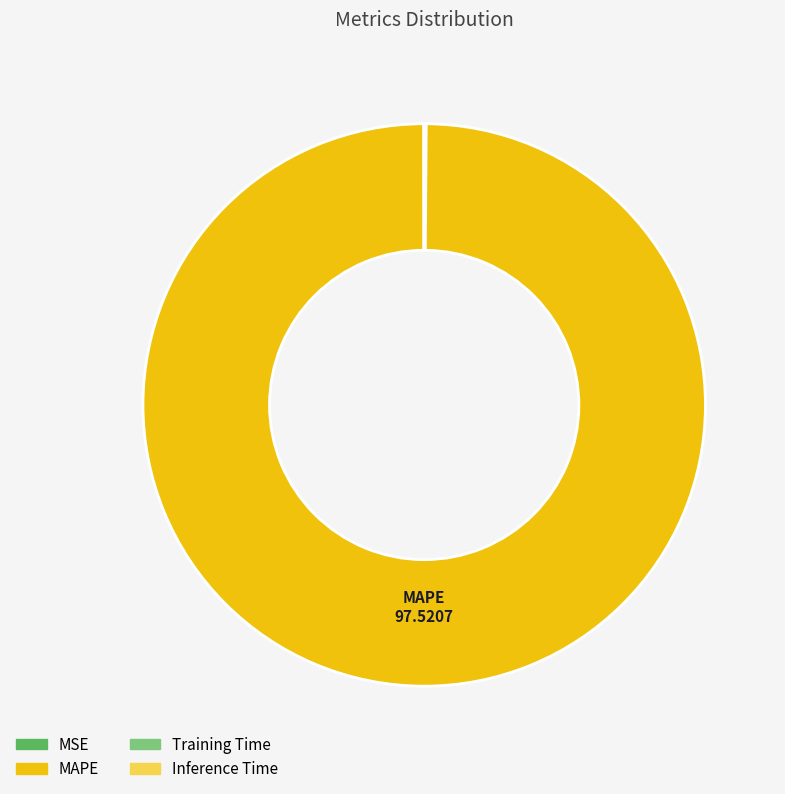

What is the largest slice in the pie chart?

MAPE